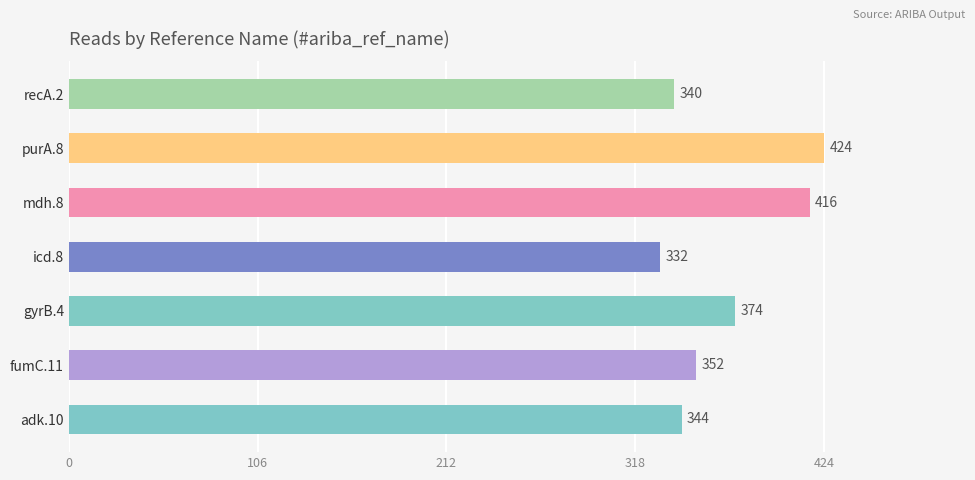

Does the chart contain stacked bars?

No